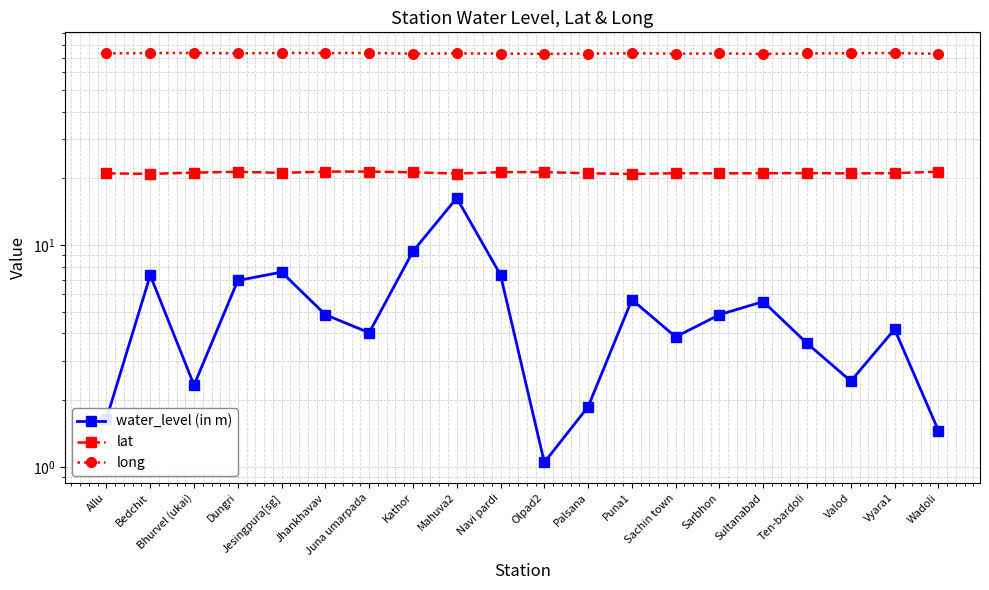

True or false: long and water_level (in m) cross at least once.

False